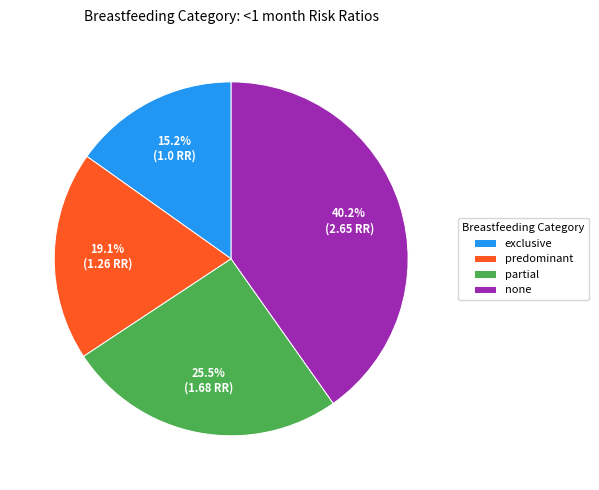

To the nearest percent, what is the combined percentage of none and partial?

66%